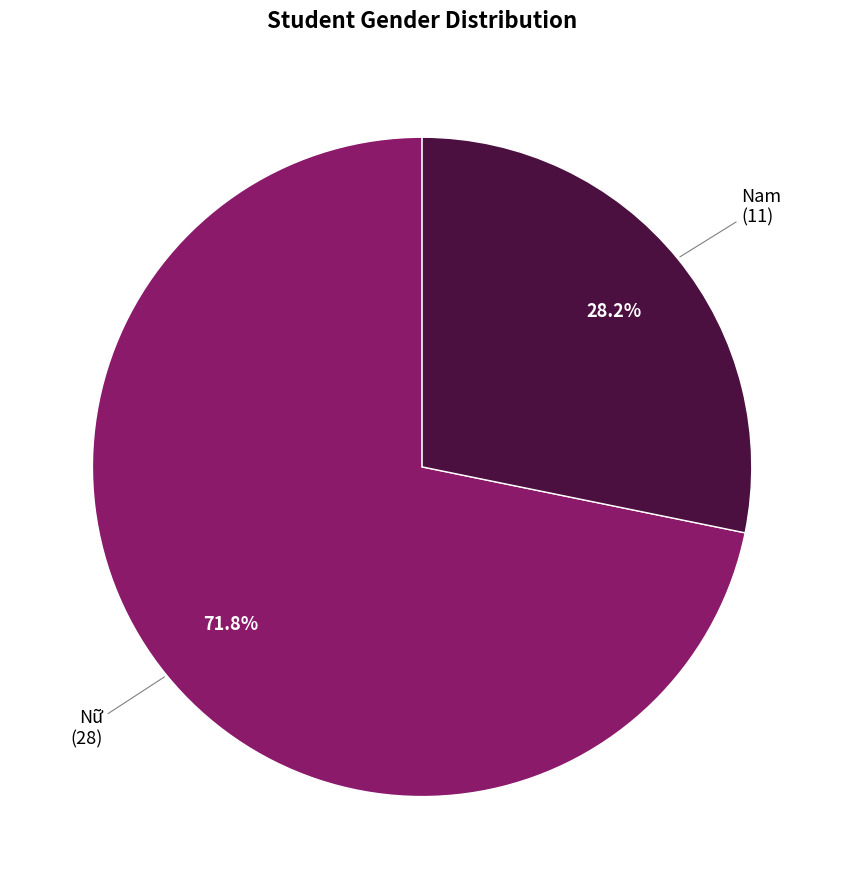

What is the largest slice in the pie chart?

Nữ